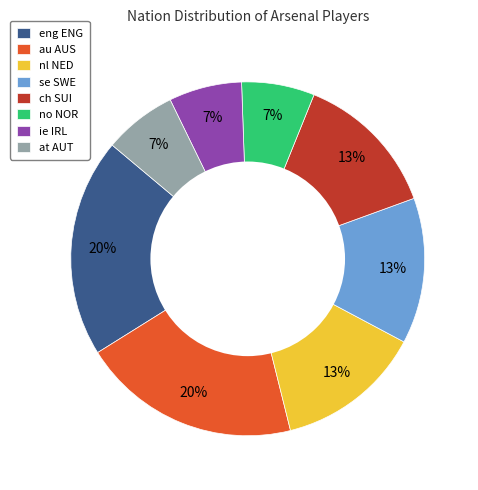

To the nearest percent, what is the average slice percentage?

12%